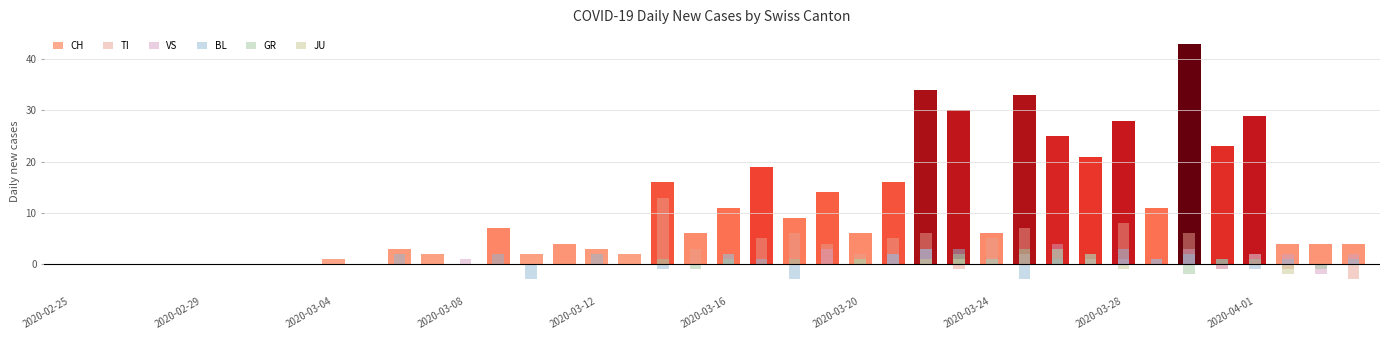

What is the difference between the maximum and second lowest values in the GR series?

4